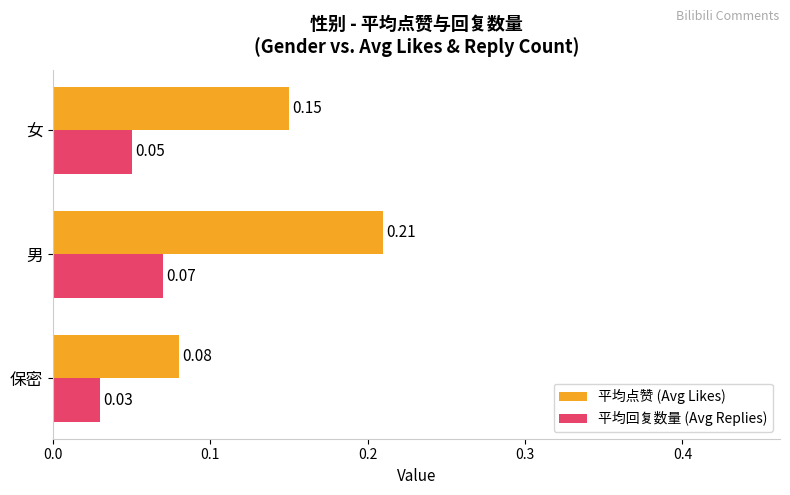

At which label is 平均点赞 (Avg Likes) closest to 0?

保密